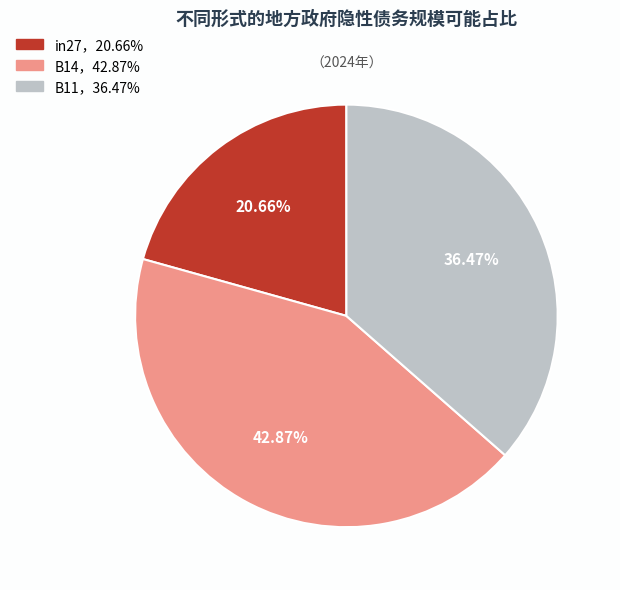

Is there a majority slice in this chart?

No